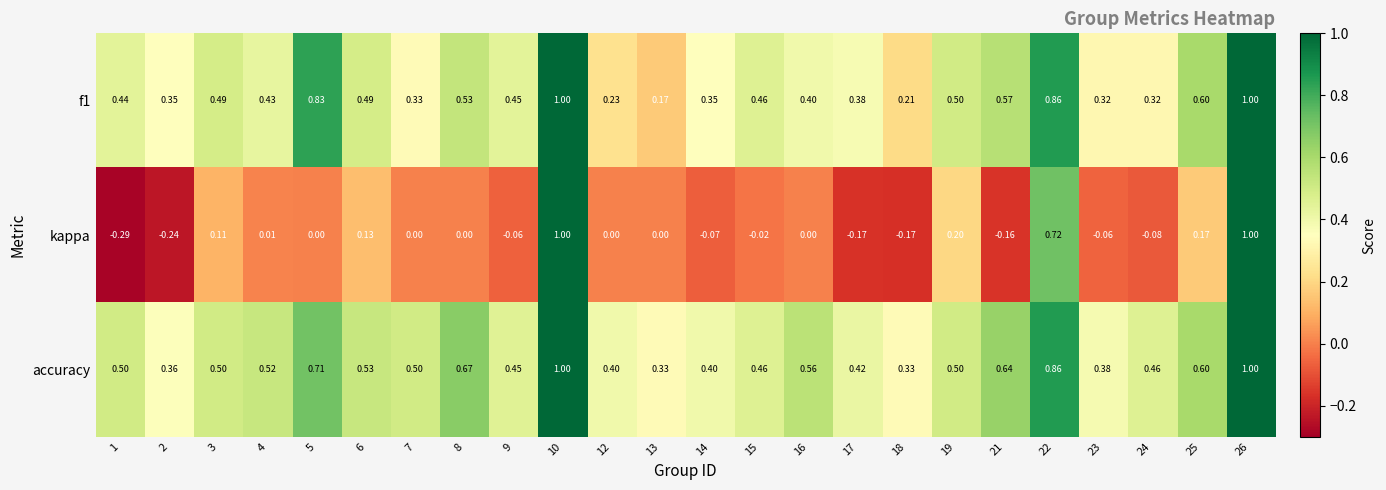

Is the value of kappa at 23 greater than the value of accuracy at 19?

No